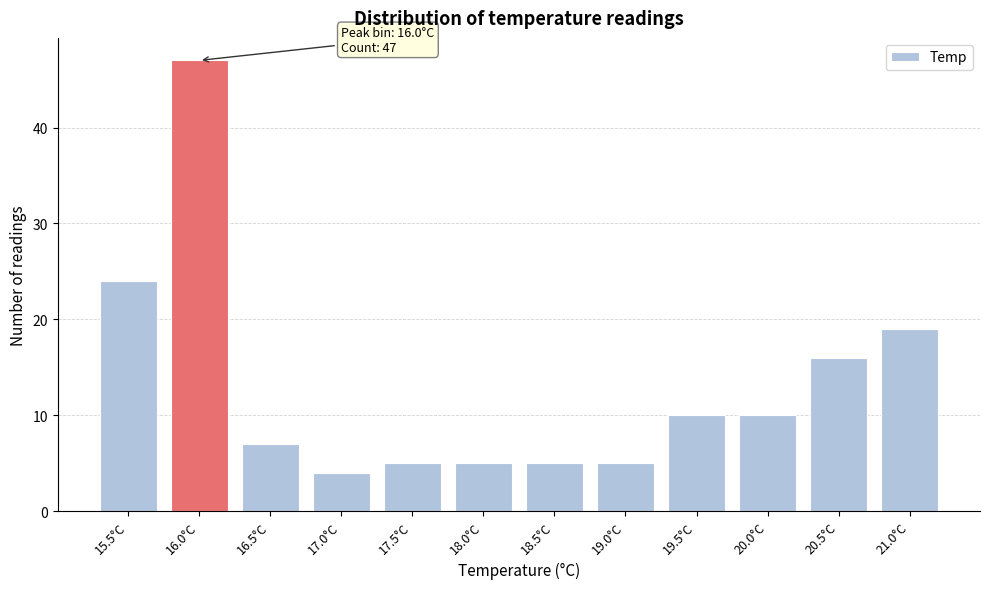

Reading left to right, transcribe all the data shown in this chart.

15.5°C=24	16.0°C=47	16.5°C=7	17.0°C=4	17.5°C=5	18.0°C=5	18.5°C=5	19.0°C=5	19.5°C=10	20.0°C=10	20.5°C=16	21.0°C=19